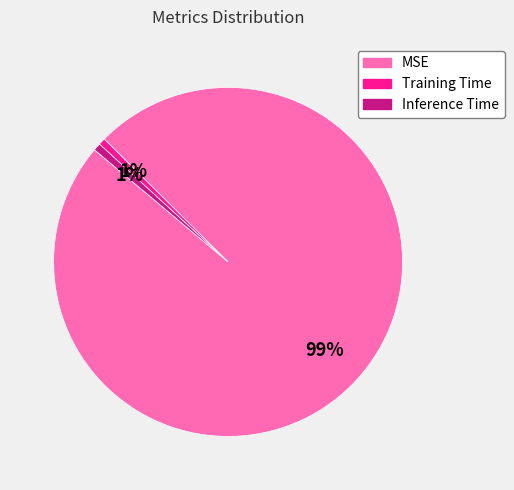

Between Inference Time and MSE, which is larger?

MSE